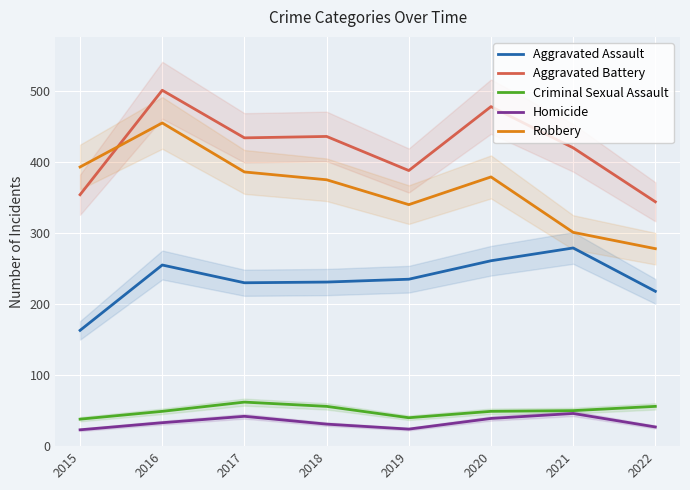

At which label is Criminal Sexual Assault closest to 50?

2021